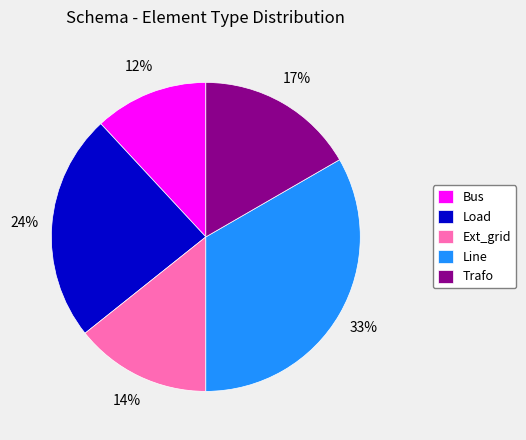

Does any single category account for the majority?

No